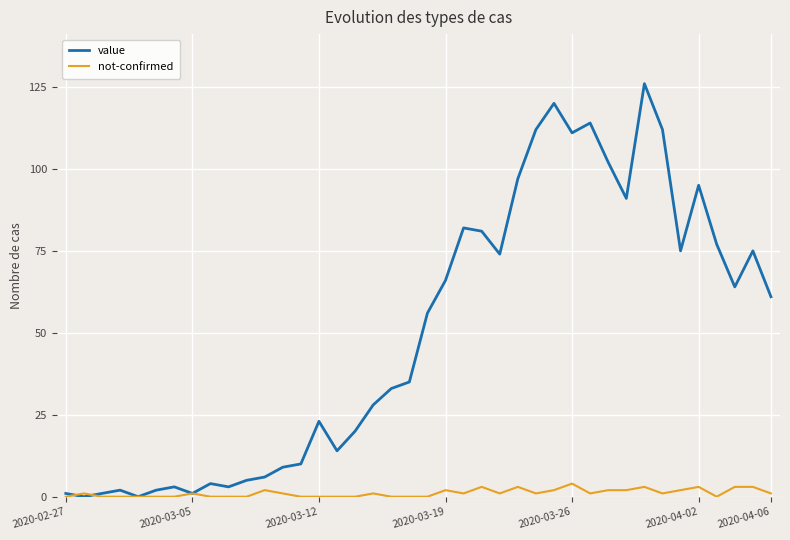

Which series has the widest spread of values?

value